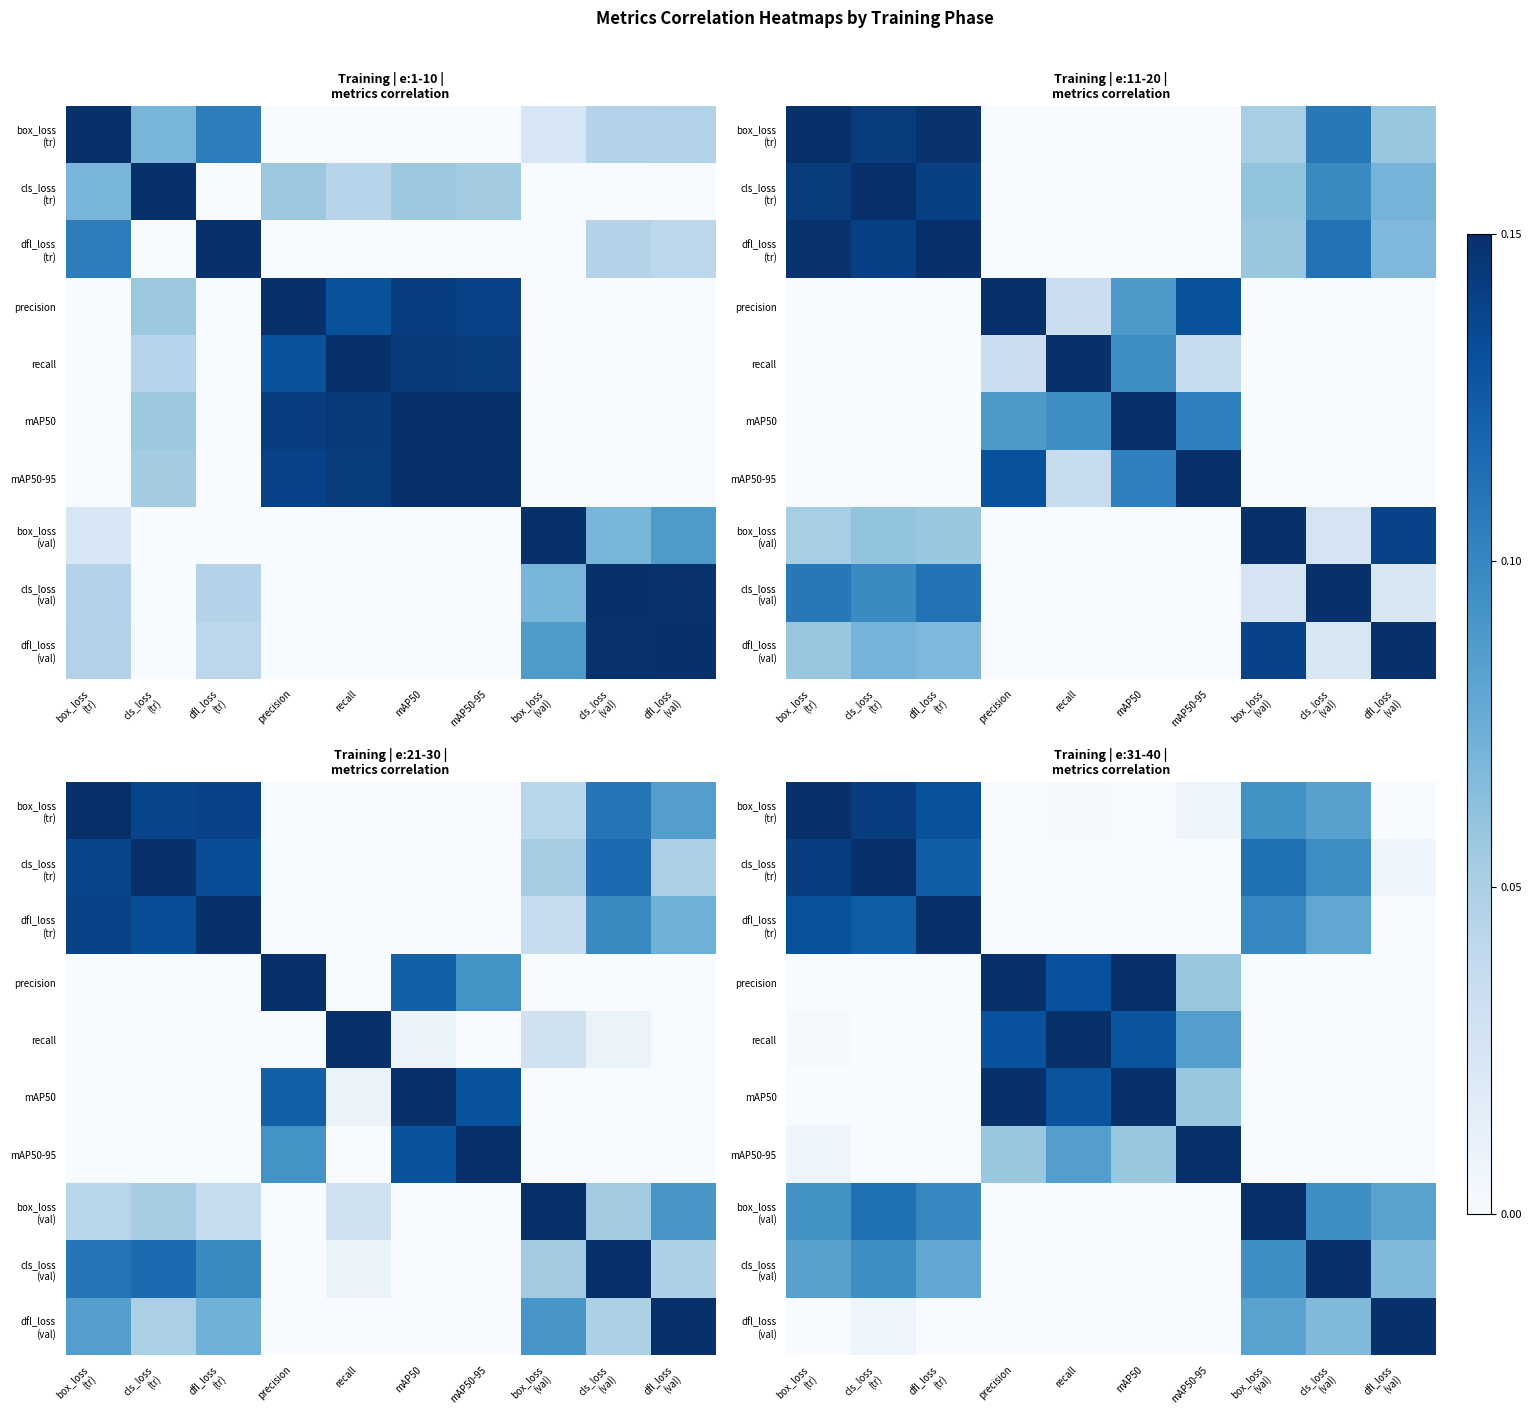

Rank the series by their maximum value, from highest to lowest.

box_loss (tr), cls_loss (tr), dfl_loss (tr), precision, recall, mAP50, mAP50-95, box_loss (val), cls_loss (val), dfl_loss (val)